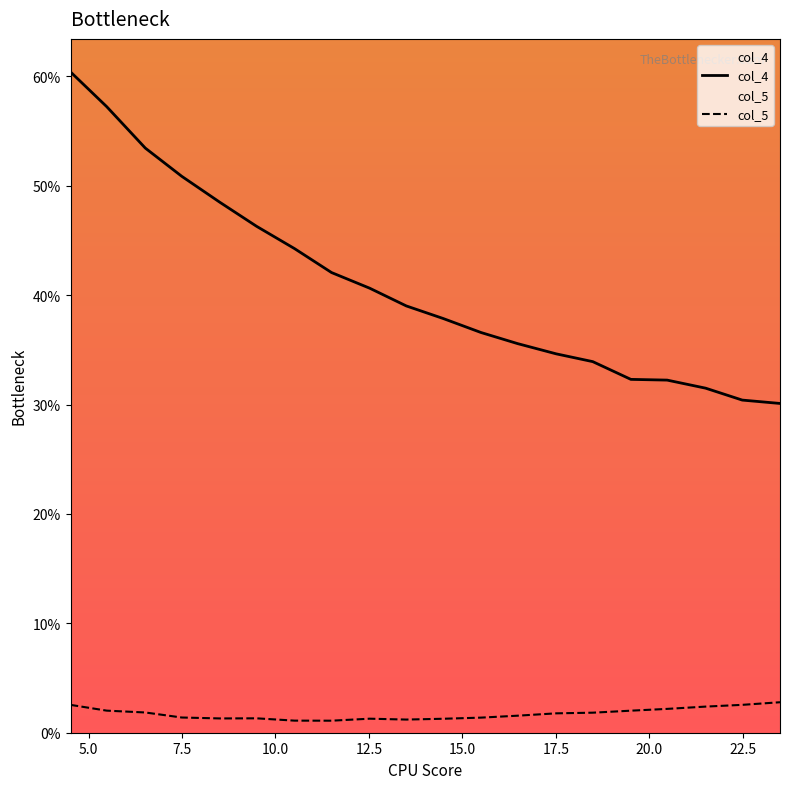

What position from the left is 17.51?

14